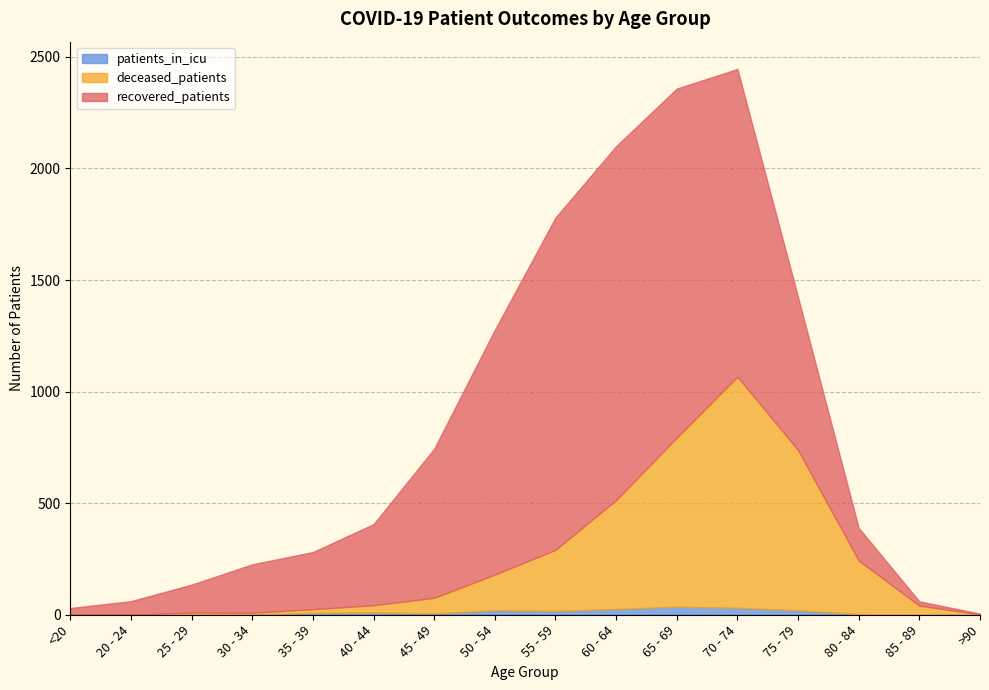

Where does the patients_in_icu series first go above 8?

40 - 44